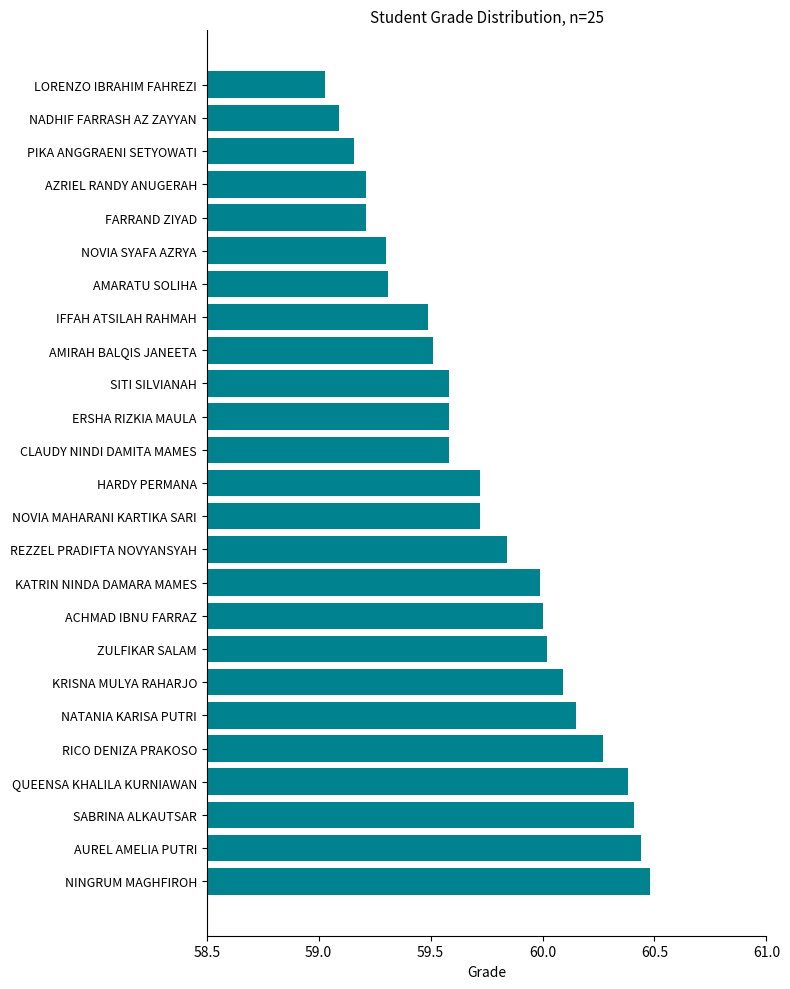

Read the value at KATRIN NINDA DAMARA MAMES.

60.0